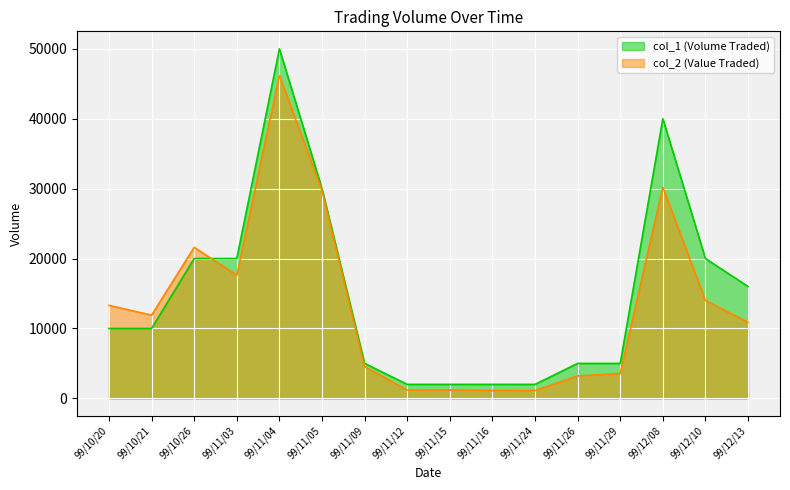

How many lines are shown in the chart?

2